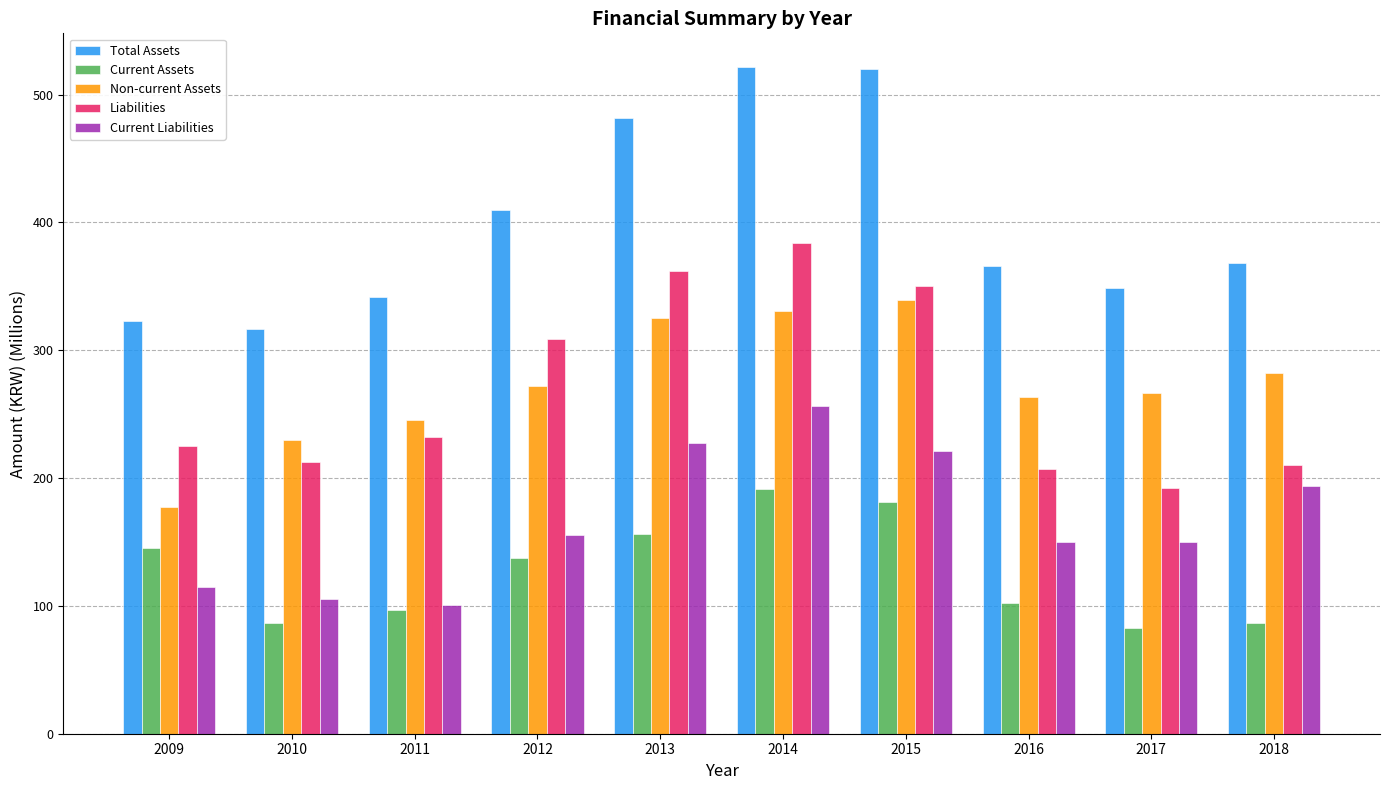

Which series changed the most between 2011 and 2014?

Total Assets